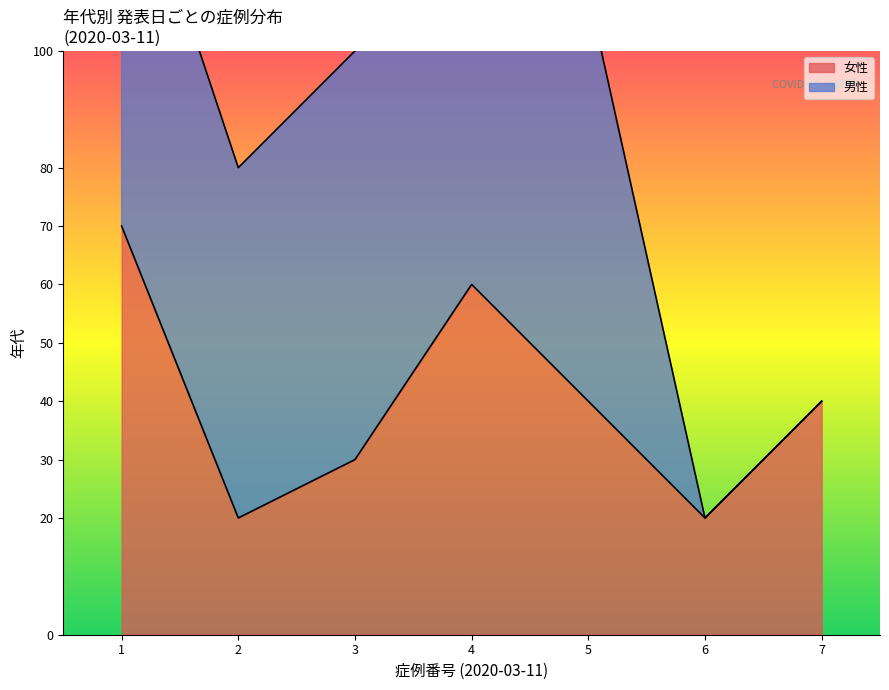

Is it true that 女性 equals 40 at 5?

True